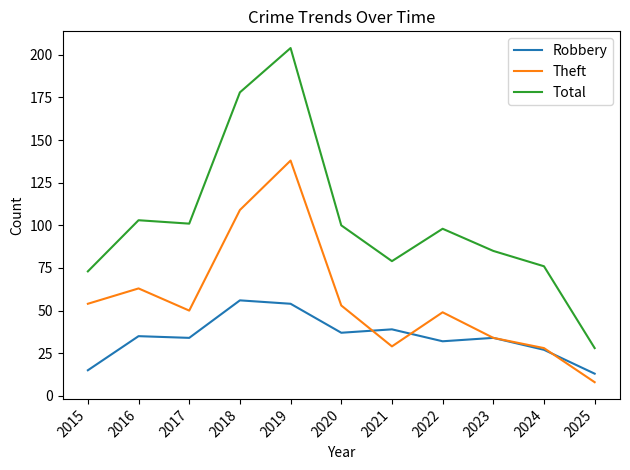

What is the average value of the Theft series?

56